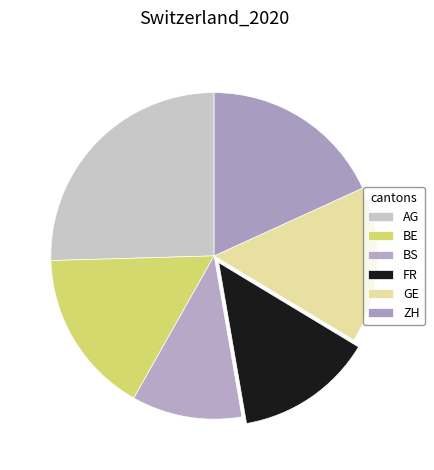

Count the number of slices in the pie.

6